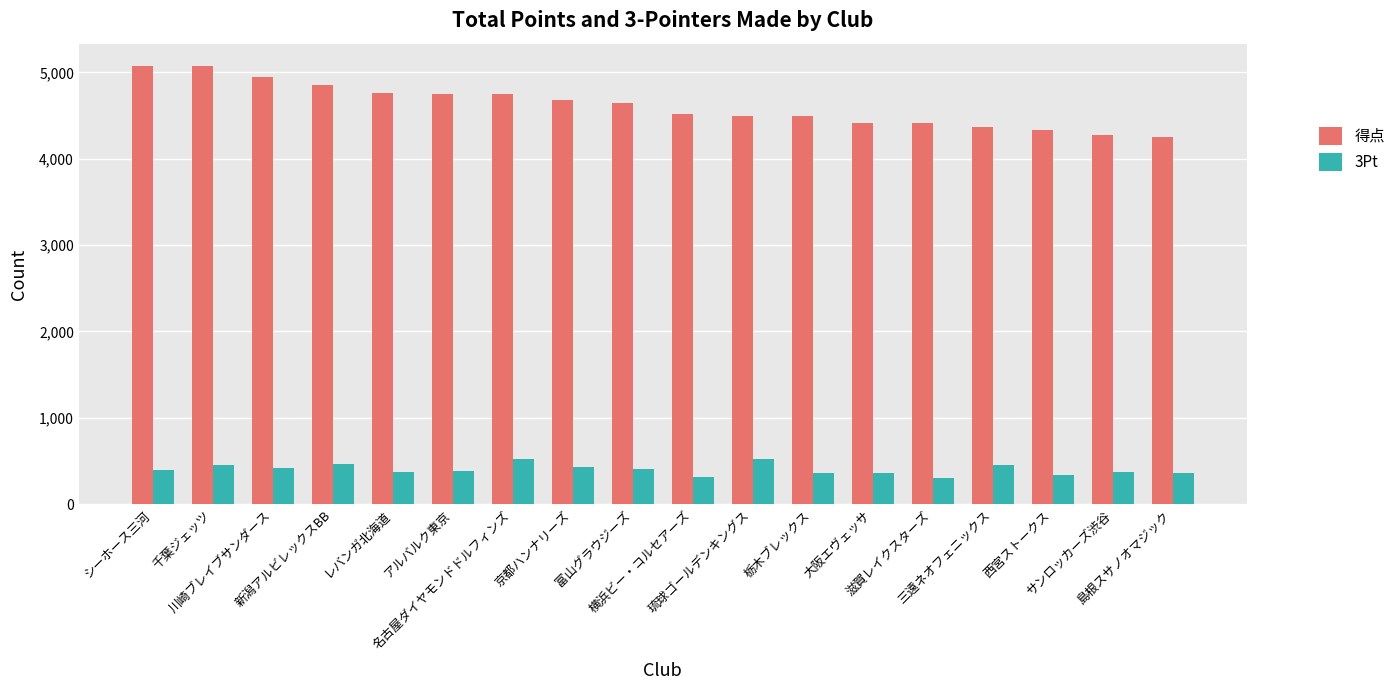

List the series in order of their overall mean, highest first.

得点, 3Pt